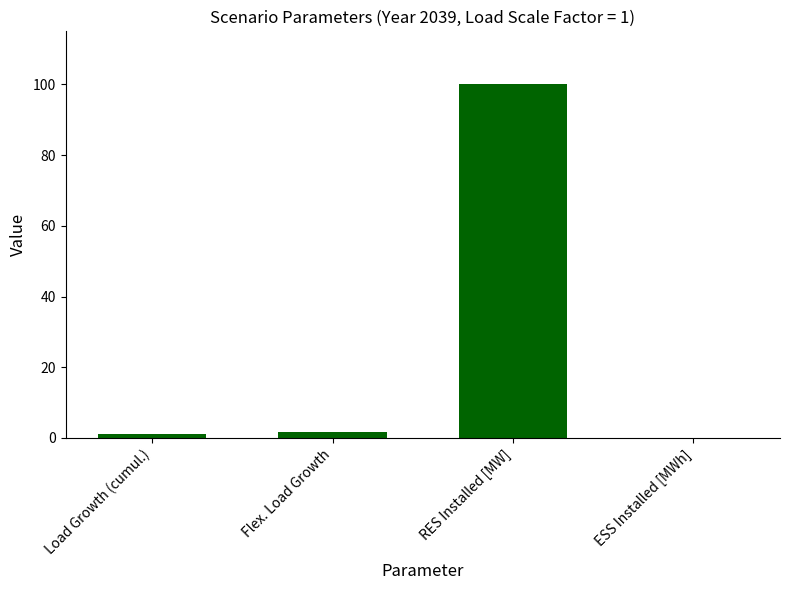

The value at ESS Installed [MWh] is 0.0. True or false?

True